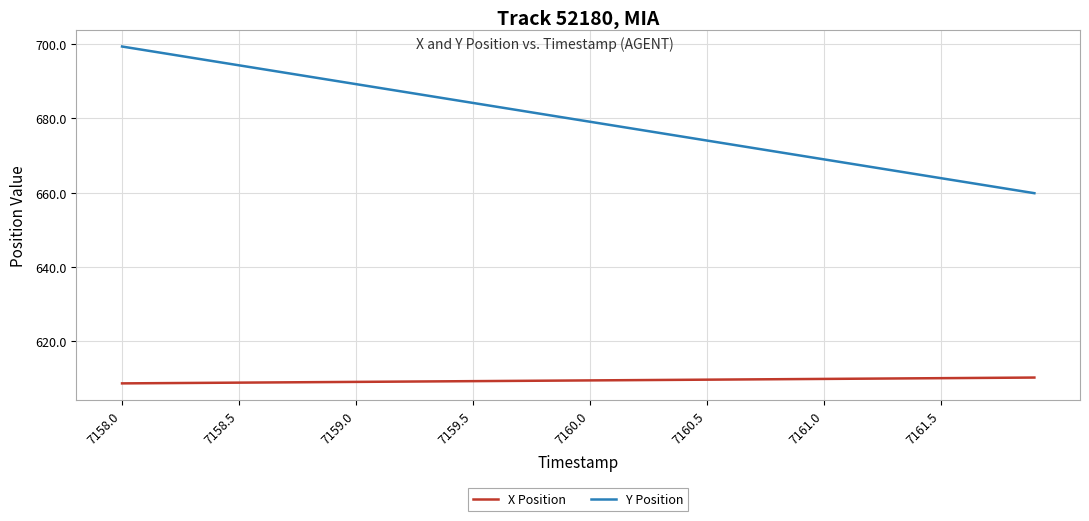

What is the smallest value displayed?

608.7